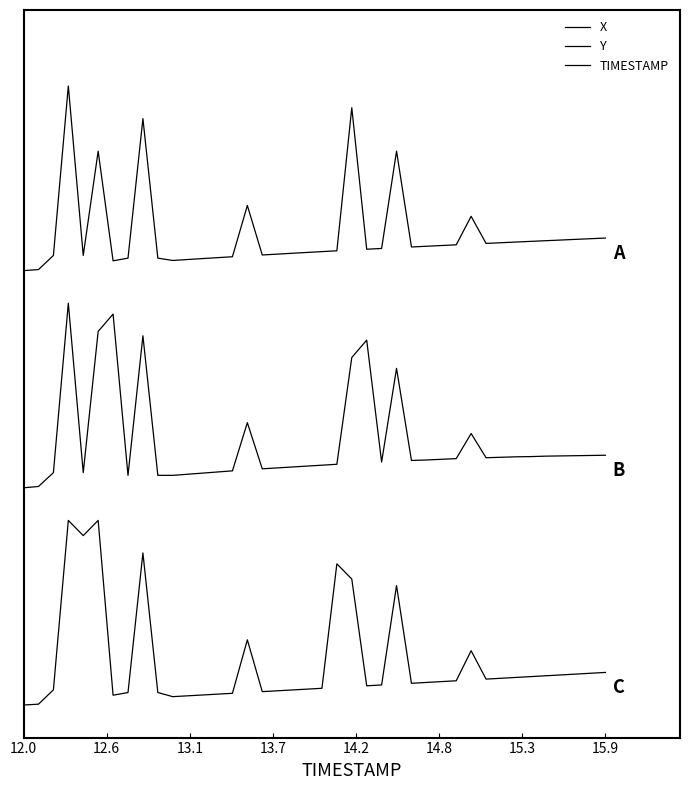

What is the value of the Y point at the 33rd from the left?

1.1